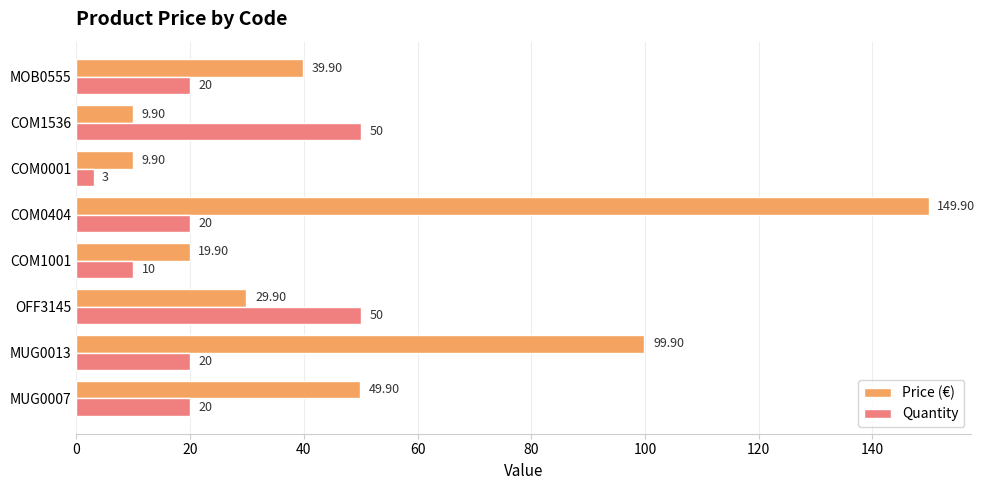

What is the smallest value displayed?

3.0